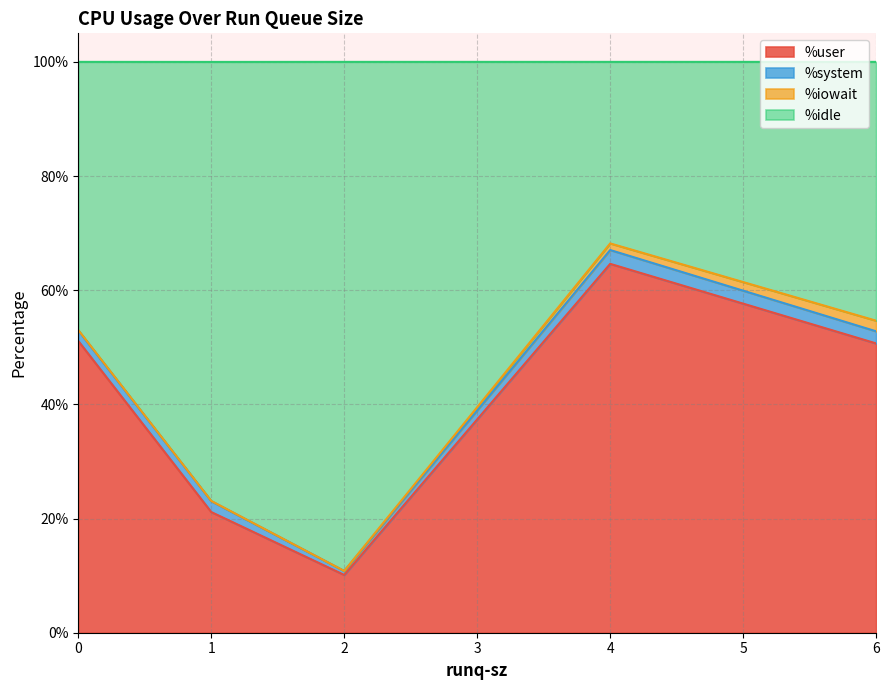

Which label corresponds to the largest value in the chart?

2